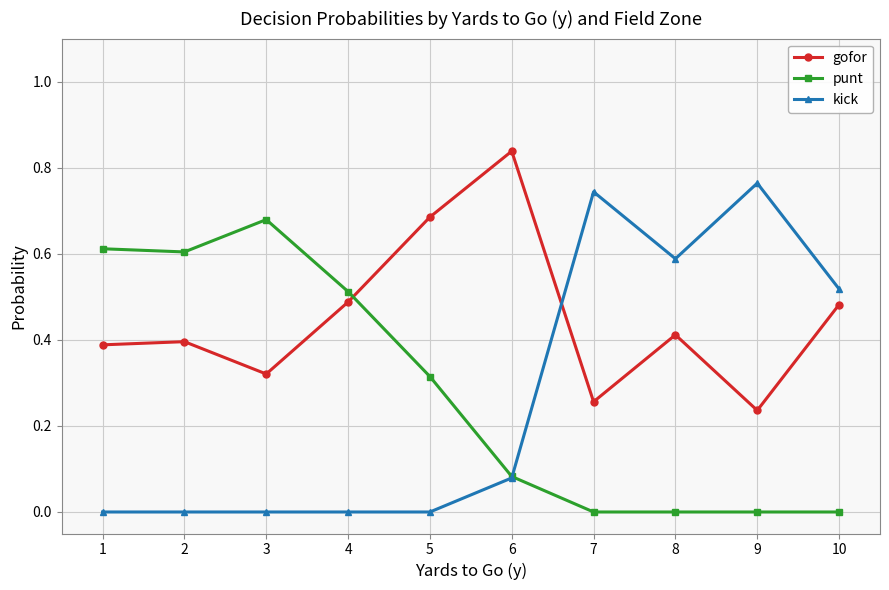

What is the total value across all series at 6?

1.0